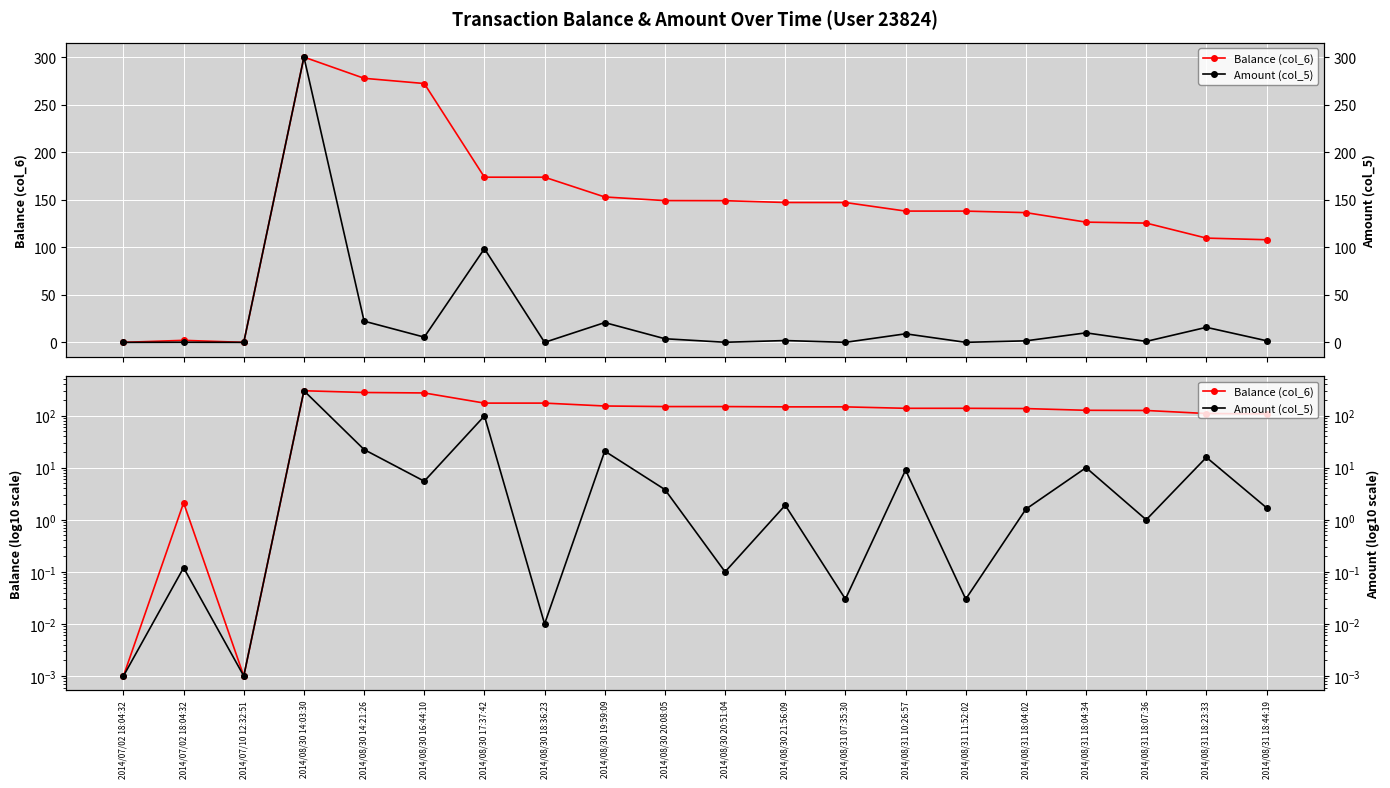

What is the total value across all series at 2014/08/31 18:04:02?

138.0